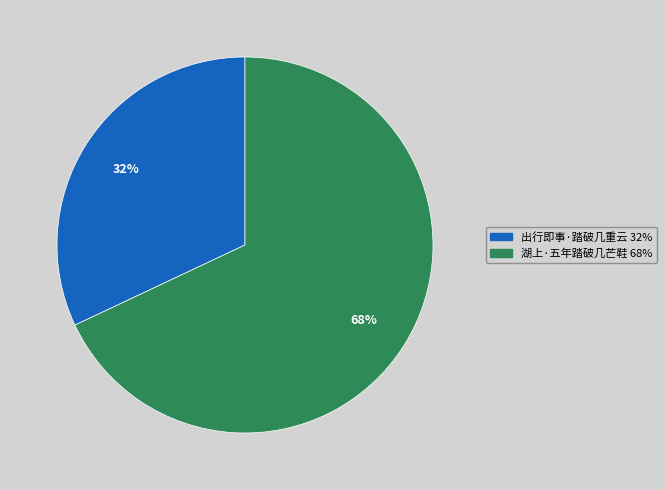

To the nearest percent, what is the combined percentage of 湖上·五年踏破几芒鞋 and 出行即事·踏破几重云?

100%